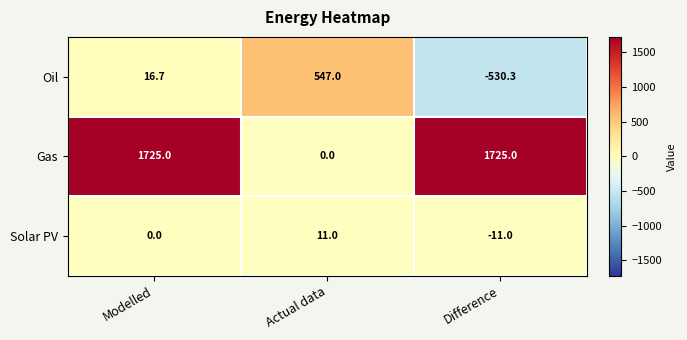

At which category is the sum across all series the highest?

Modelled